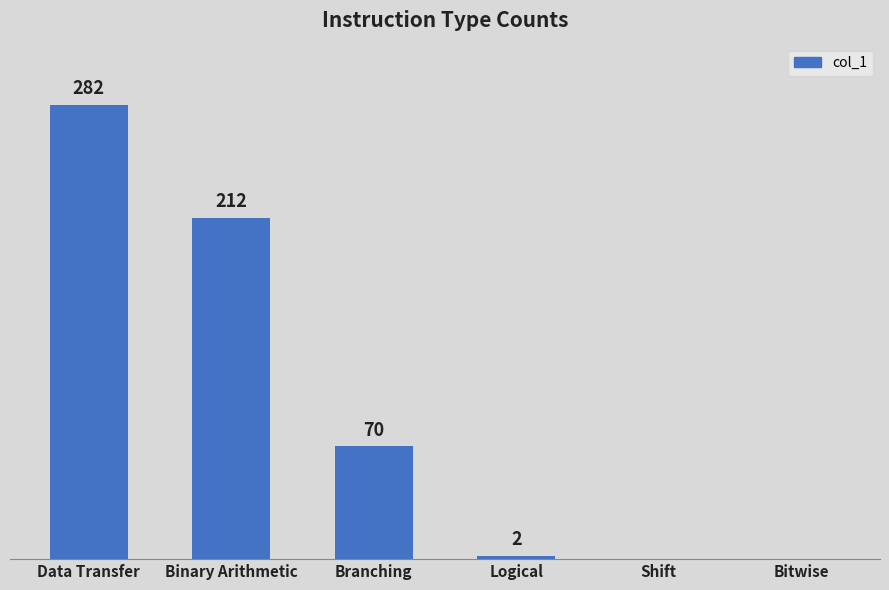

Which label corresponds to the largest value in the chart?

Data Transfer